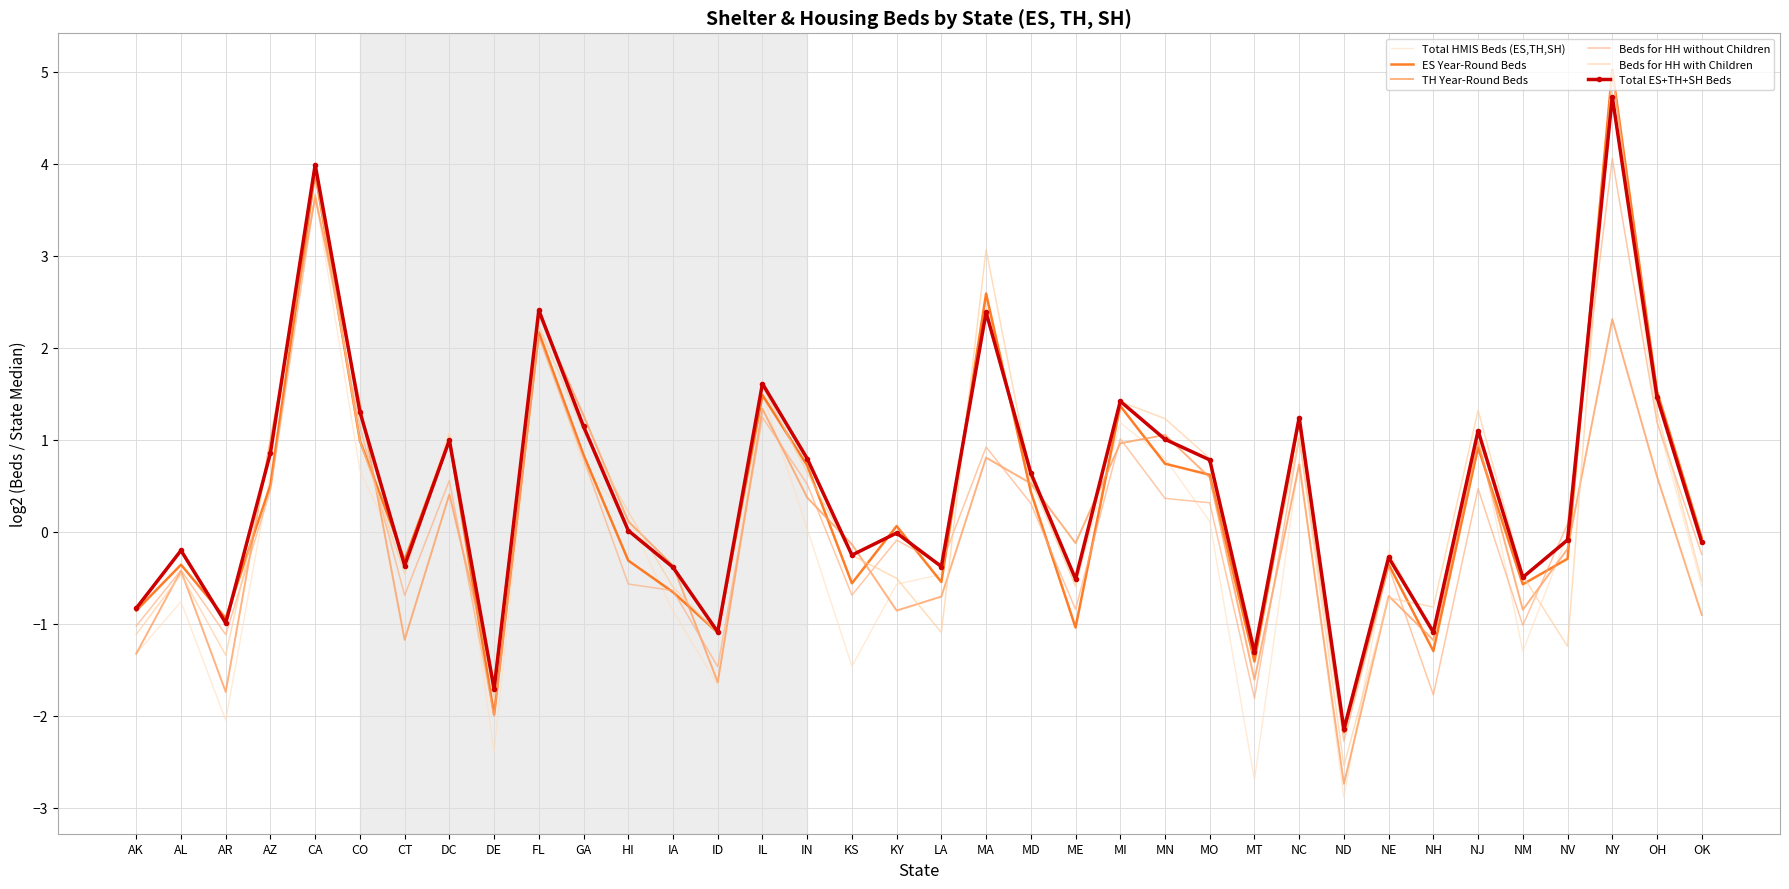

Which series has the largest range (max minus min)?

Total HMIS Beds (ES,TH,SH)